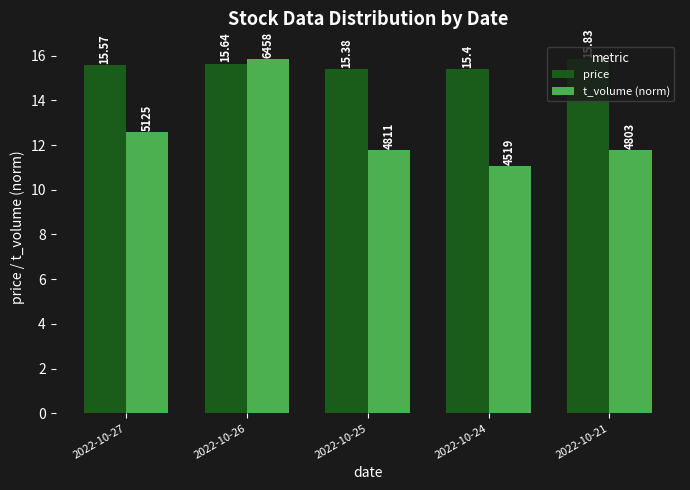

What are all the series names shown in the legend?

price, t_volume (norm)